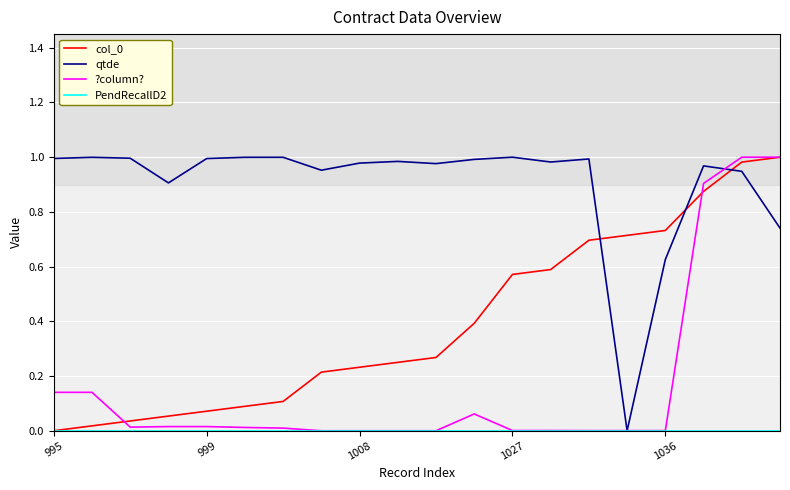

Does the chart display data point markers on the line(s)?

No